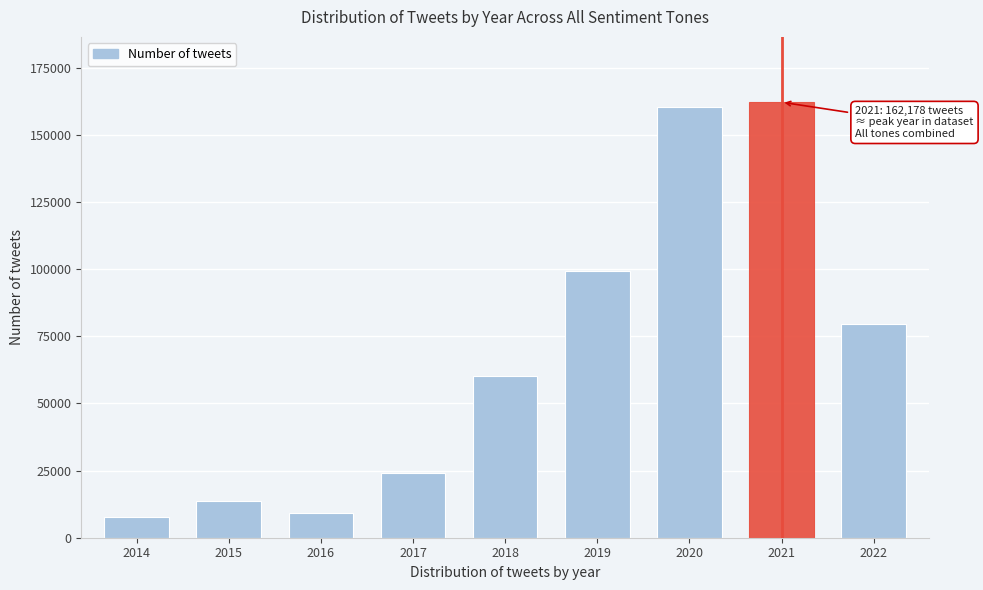

Reading right to left, transcribe all the data shown in this chart.

79668	162178	160559	99482	60384	24222	9176	13814	7895